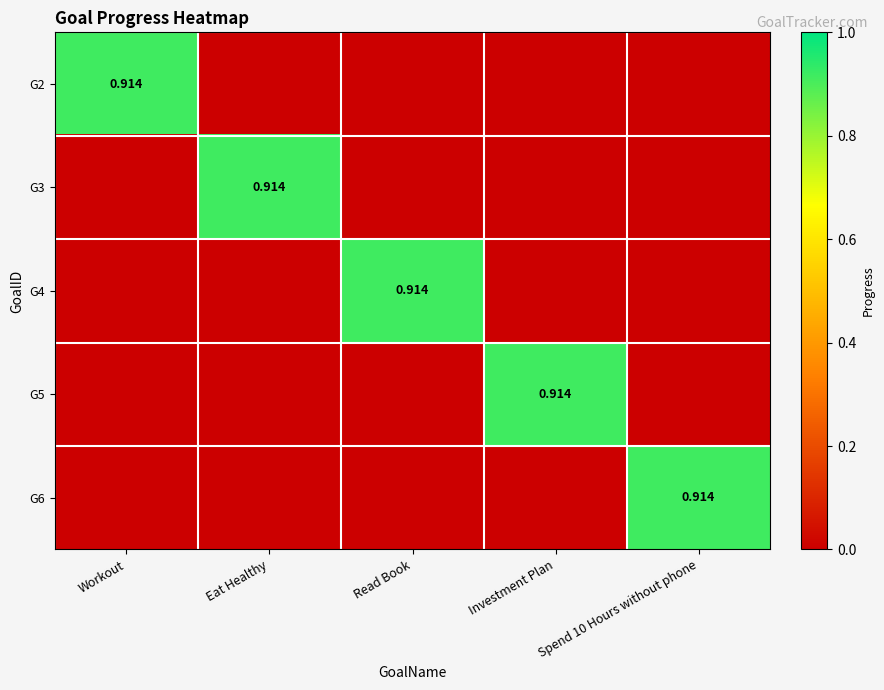

True or false: G3 has a value of 0.9 at Eat Healthy.

True